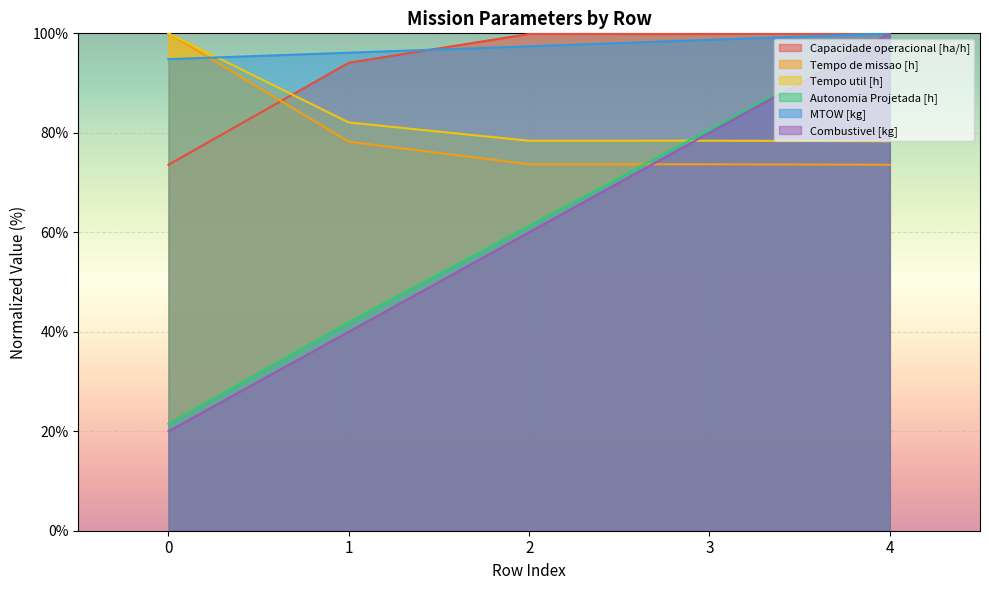

Which series changed the most between 0 and 2?

Combustivel [kg]